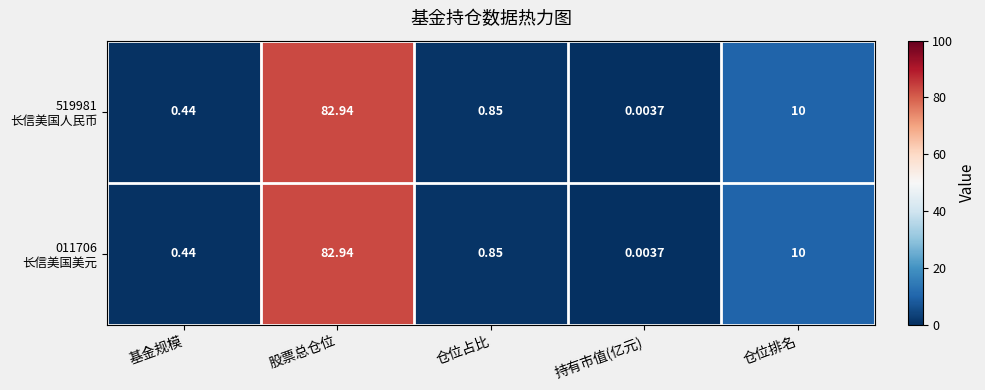

At which category is the sum across all series the highest?

股票总仓位